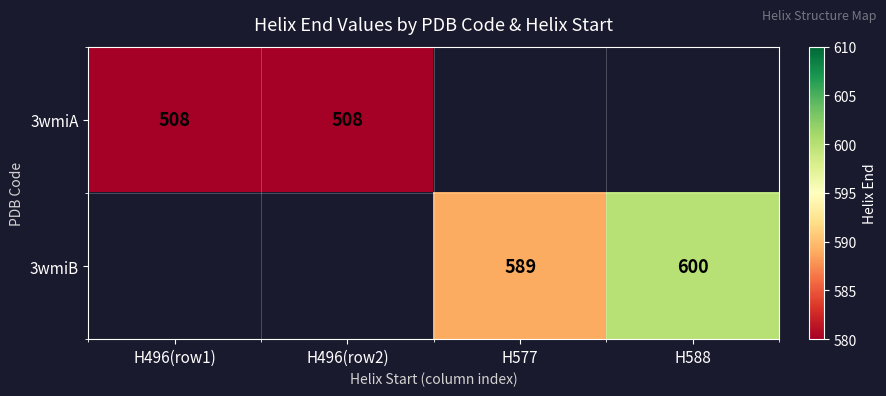

What is the difference between the 3wmiB values at H588 and H577?

11